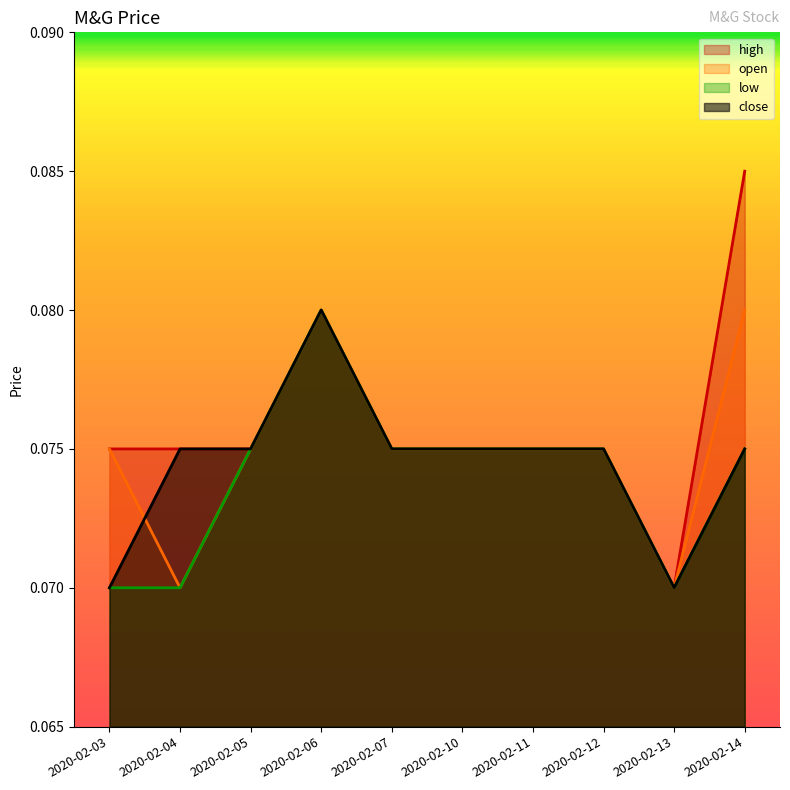

In close, how many points are lower than both neighbors (excluding endpoints)?

1